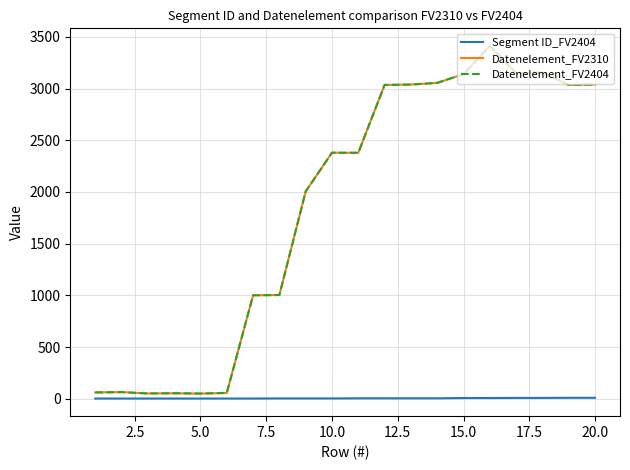

Is this an area chart (filled region under the line)?

No